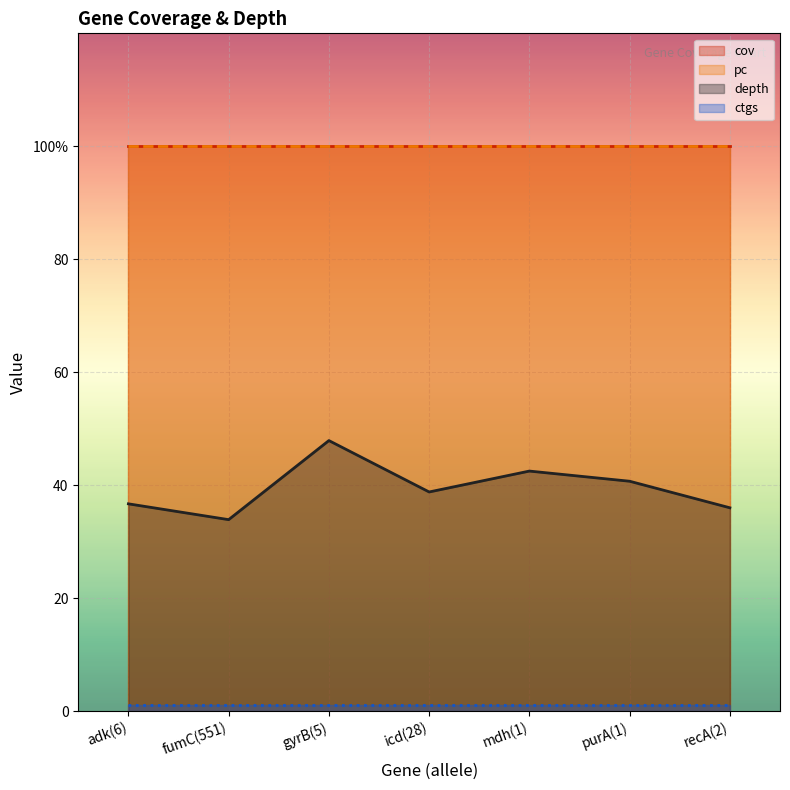

Read the depth value at recA(2).

36.0